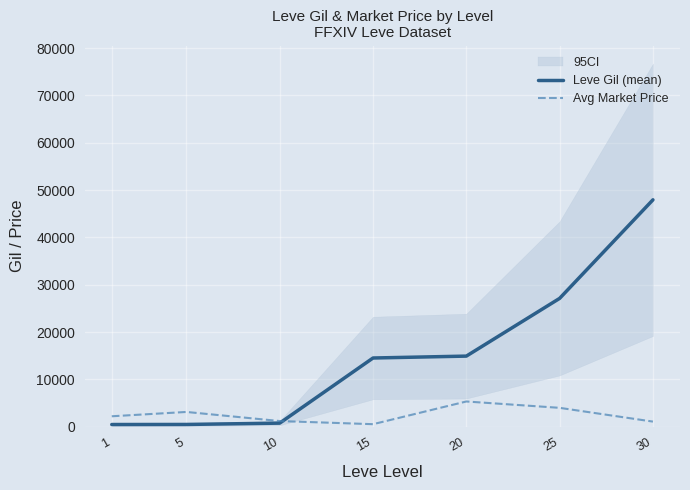

What is the value of the Avg Market Price point at the 7th from the left?

1092